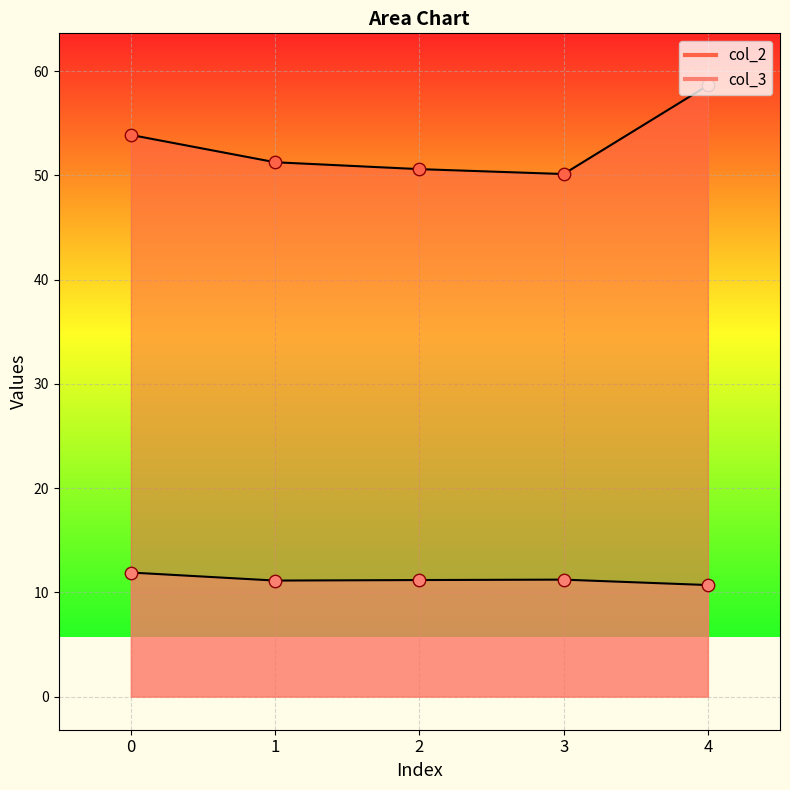

At which category is the sum across all series the highest?

4